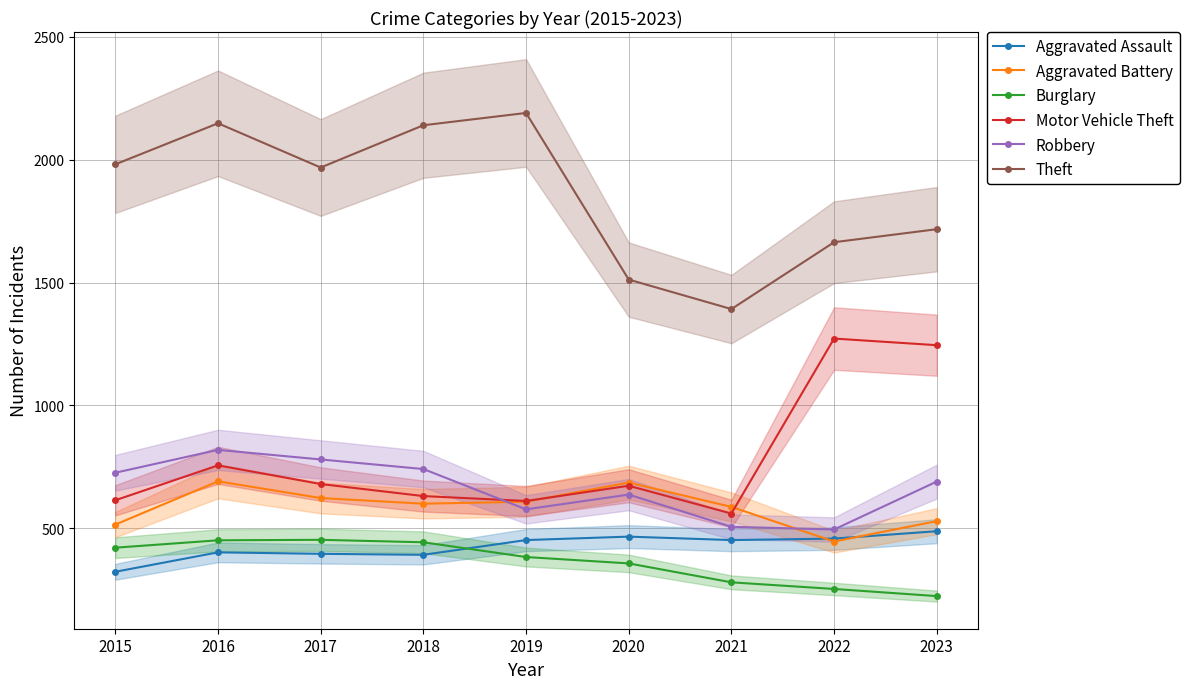

Where is Theft nearest to the value 1791?

2023